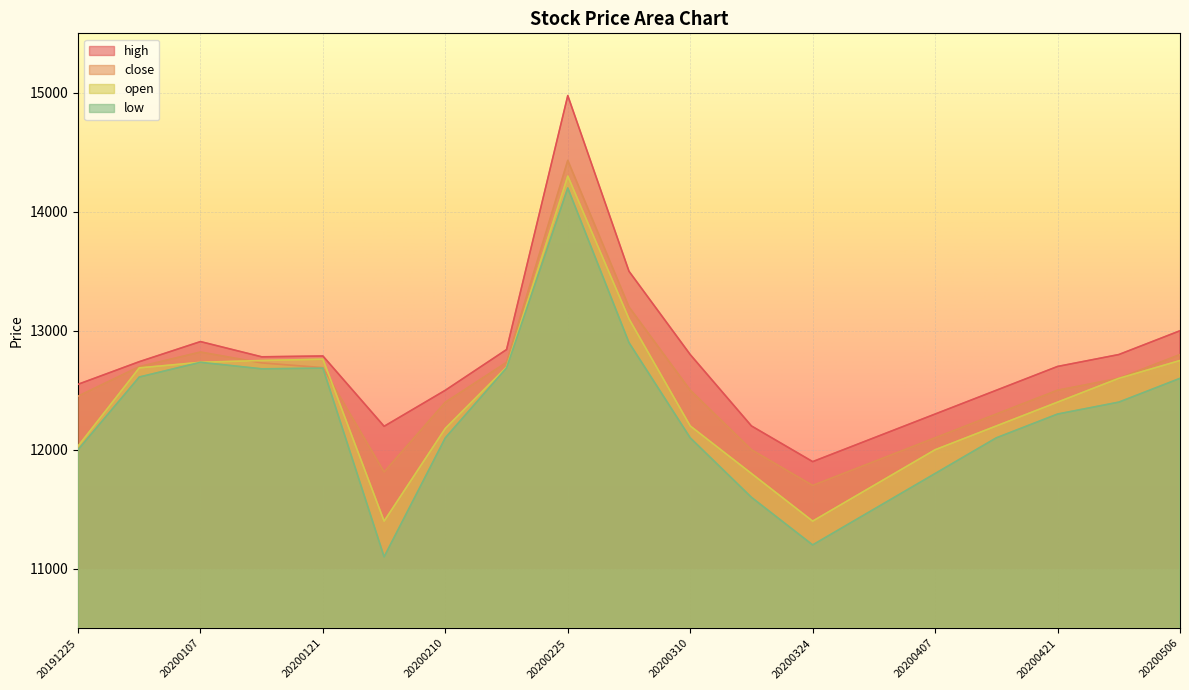

True or false: close has a value of 6581 at 20200506.

False